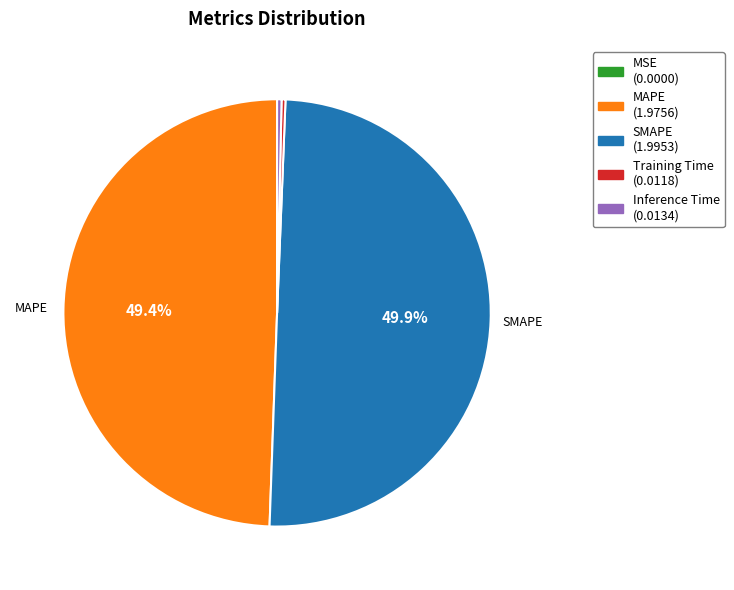

The SMAPE slice represents 50% of the pie. True or false?

True